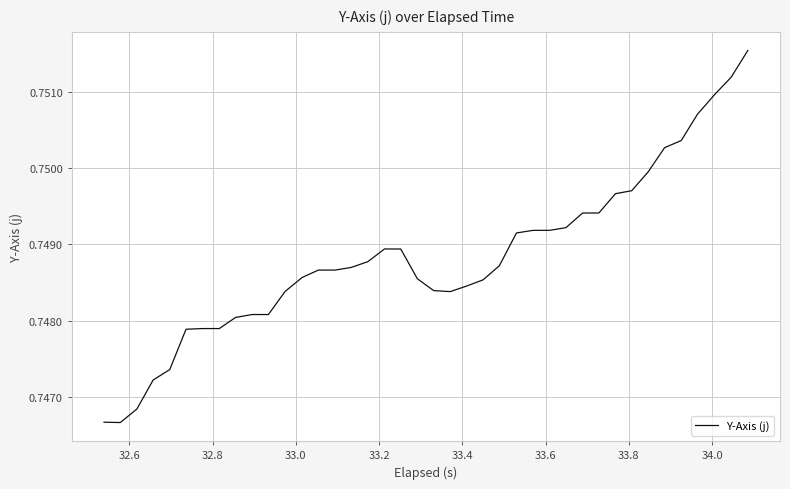

Does the chart have visible grid lines?

Yes